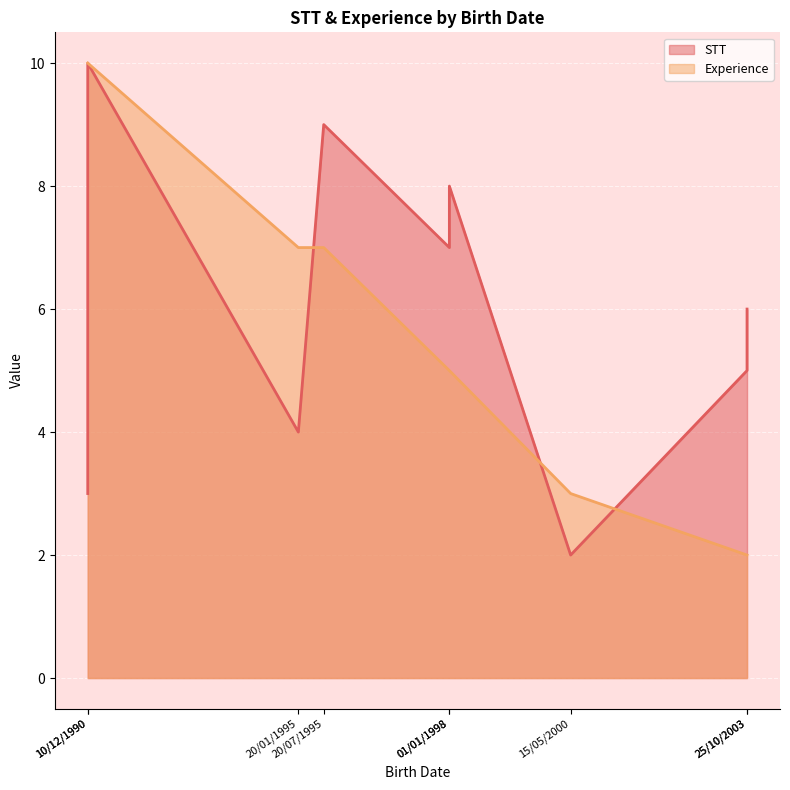

Is it true that Experience equals 1 at 15/05/2000?

False